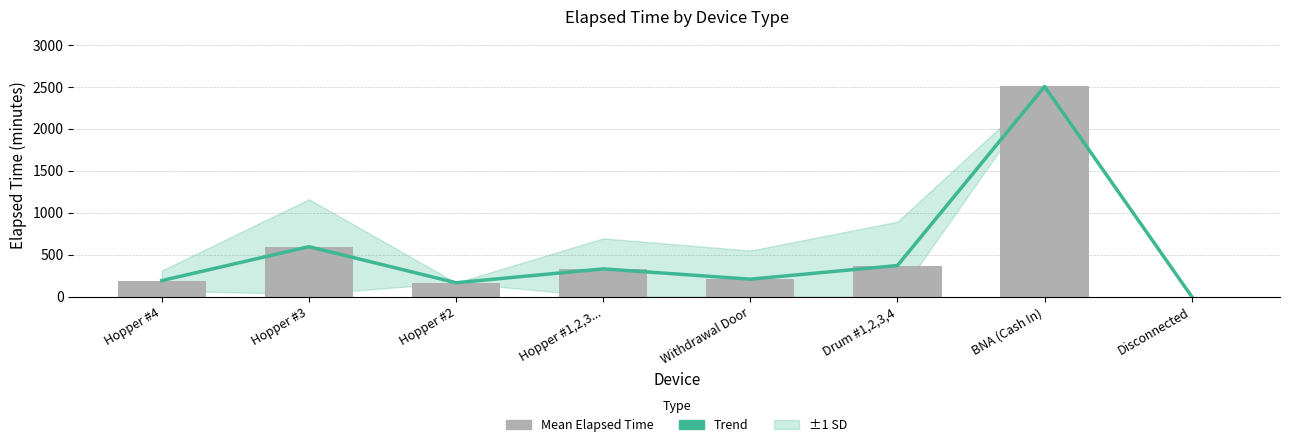

What is the sum of all Trend values?

4363.0